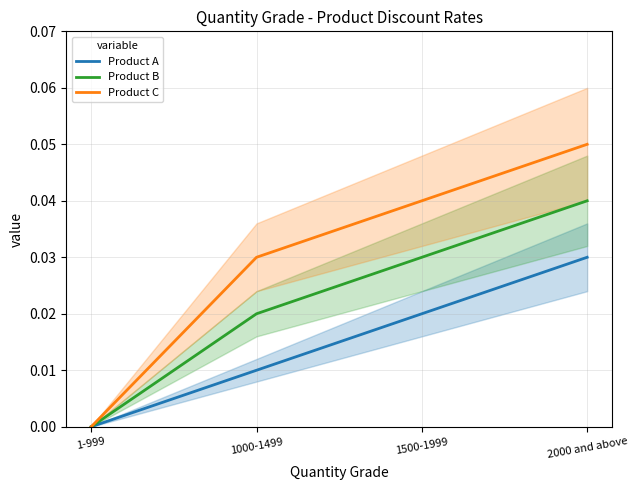

Reading left to right, transcribe all the data shown in this chart.

Product A: 0.0	0.0	0.0	0.0
Product B: 0.0	0.0	0.0	0.0
Product C: 0.0	0.0	0.0	0.1